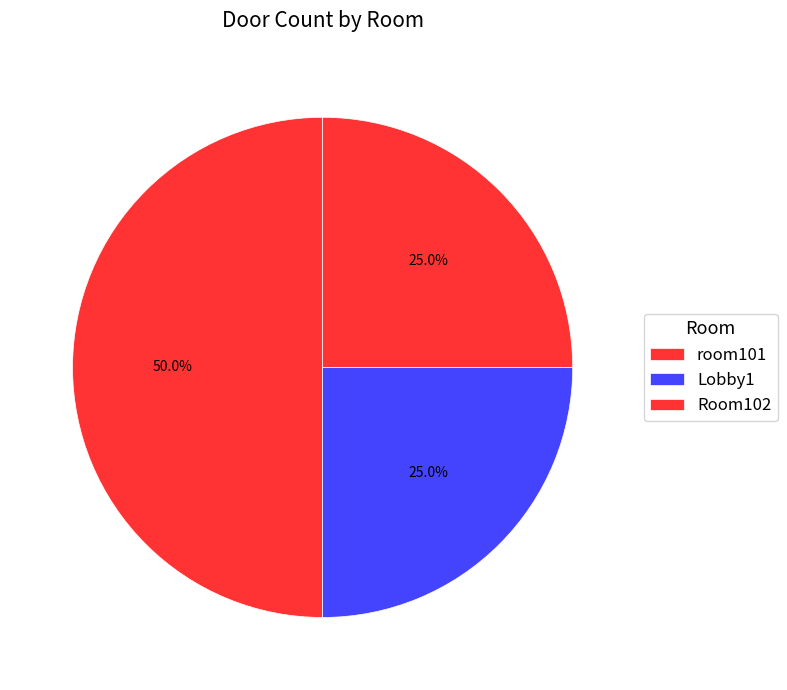

Between Room102 and room101, which is larger?

room101